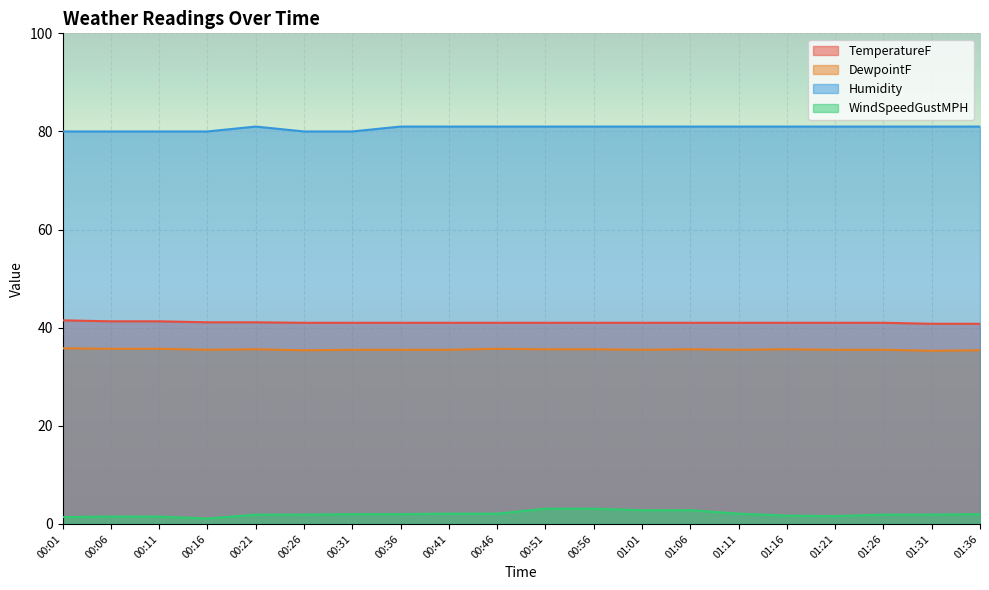

Is it true that DewpointF equals 19.7 at 00:51?

False